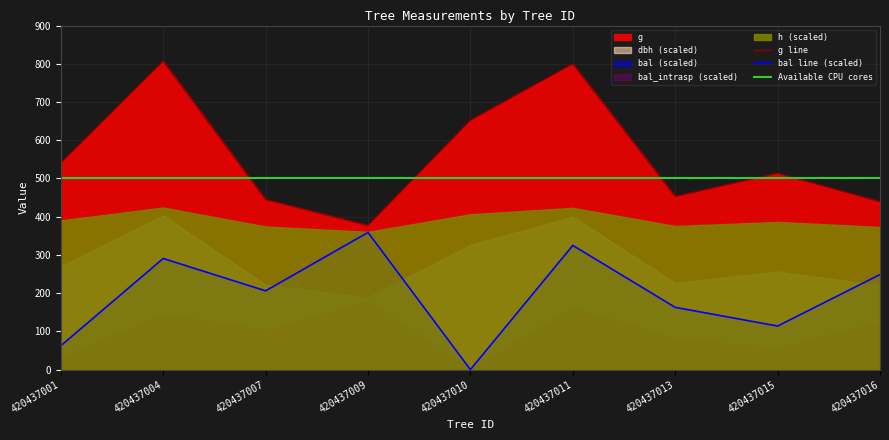

What value does the Available CPU cores series have at 420437016?

500.0